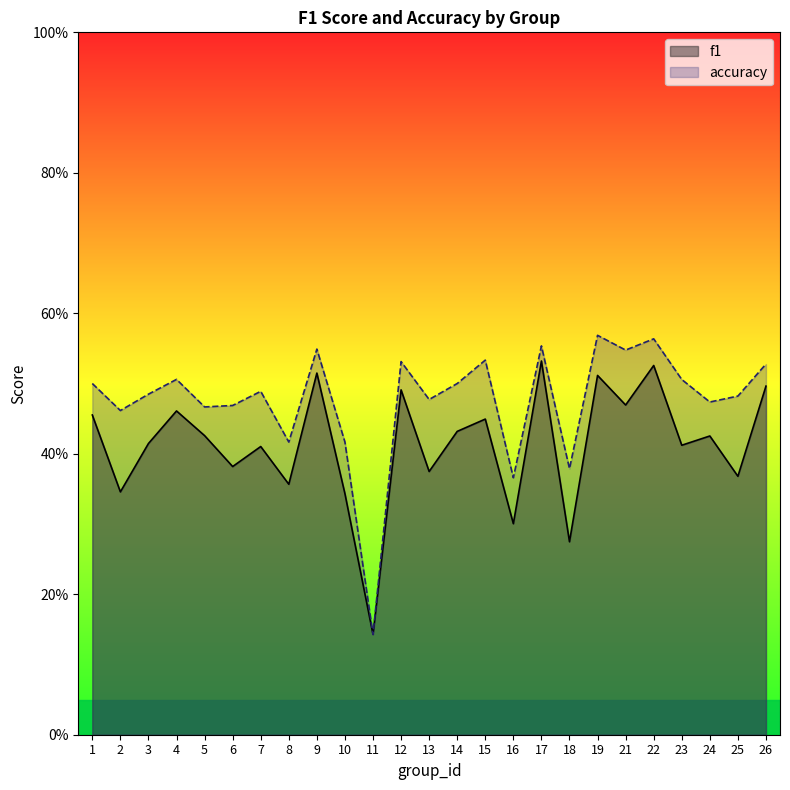

What value does the accuracy series have at 12?

0.5